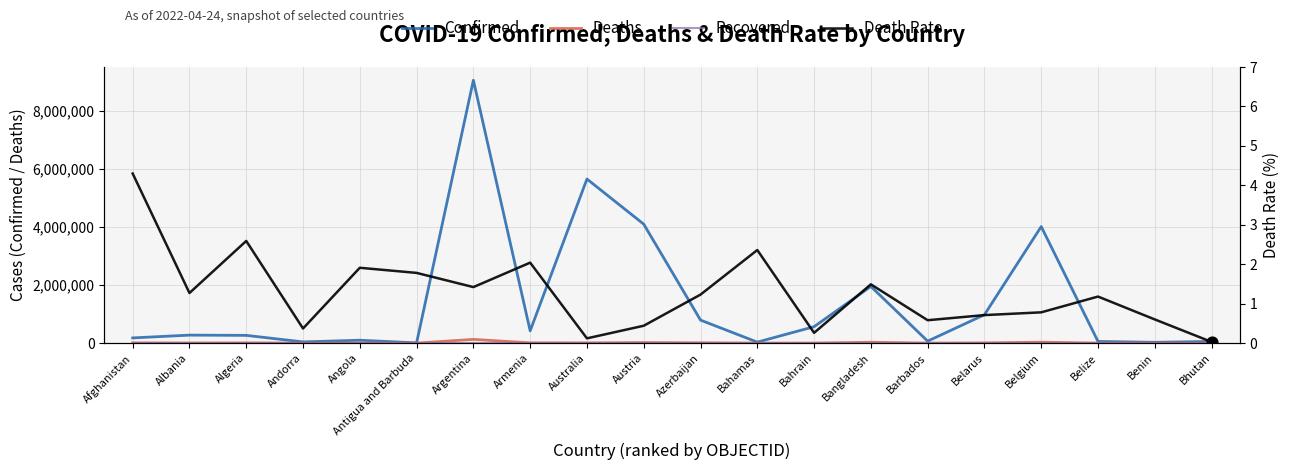

Which series reaches the minimum Y coordinate?

Recovered